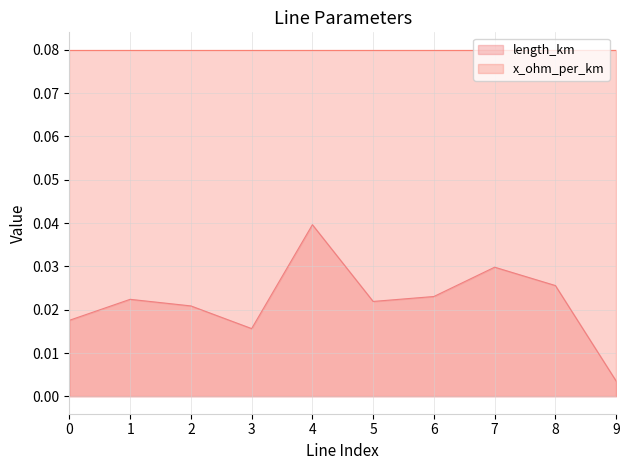

Rank the categories by value from lowest to highest.

9, 3, 0, 2, 5, 1, 6, 8, 7, 4